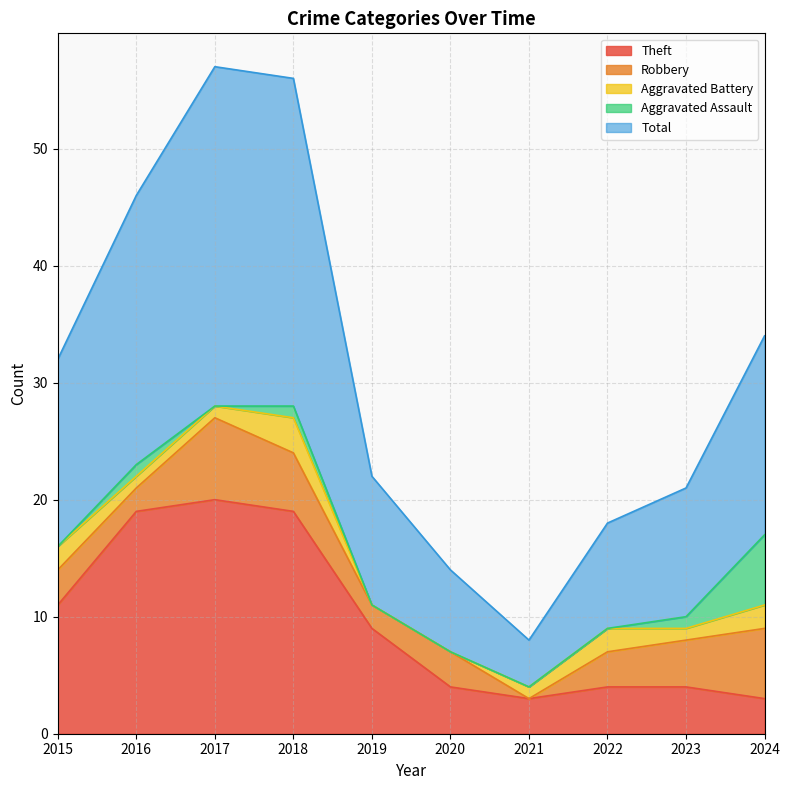

What is the spread (max minus min) of values at 2015?

16